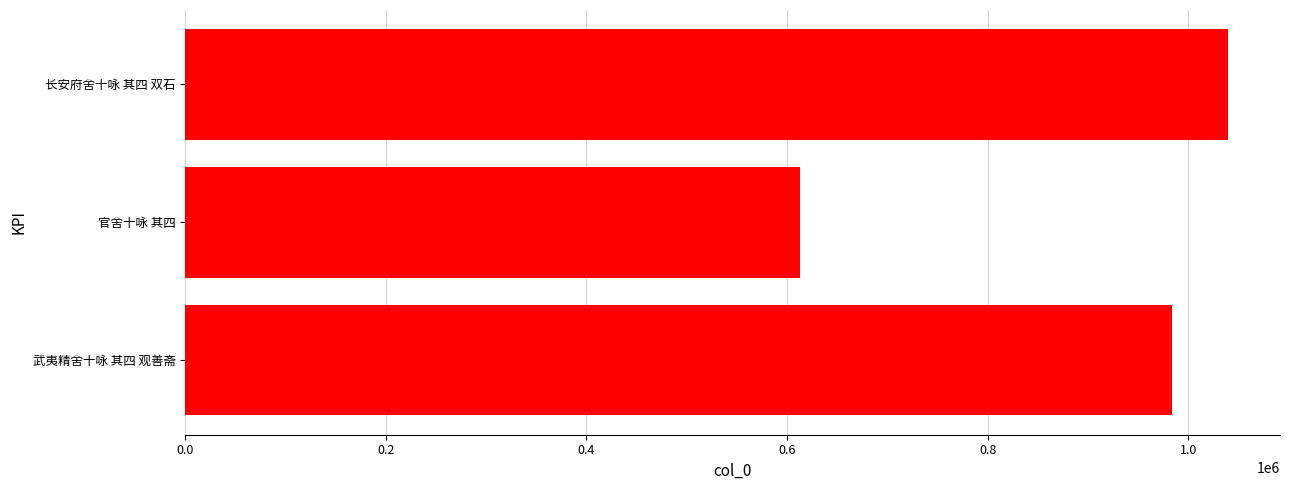

What is the sum of all values?

2636036